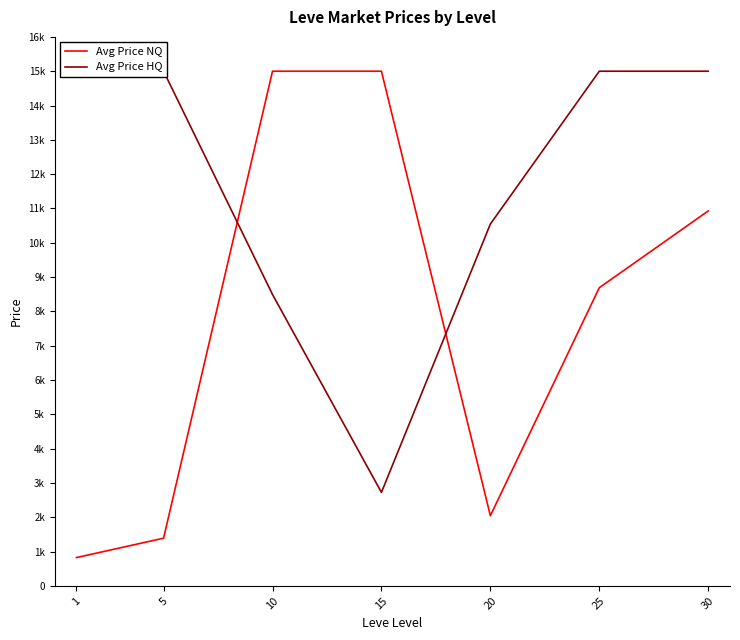

List the series in order of their overall mean, lowest first.

Avg Price NQ, Avg Price HQ